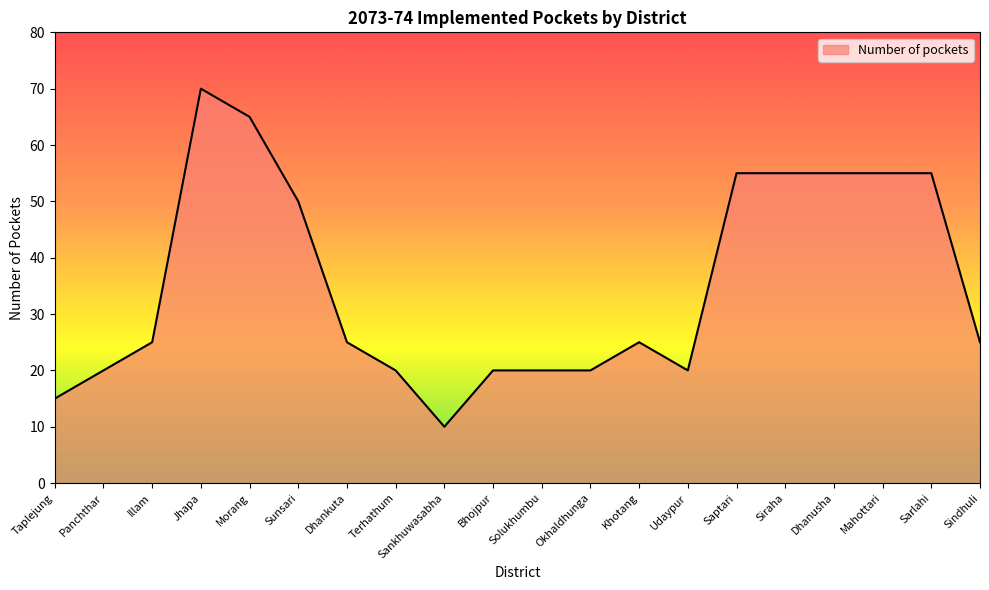

Which has a higher value, Sunsari or Jhapa?

Jhapa